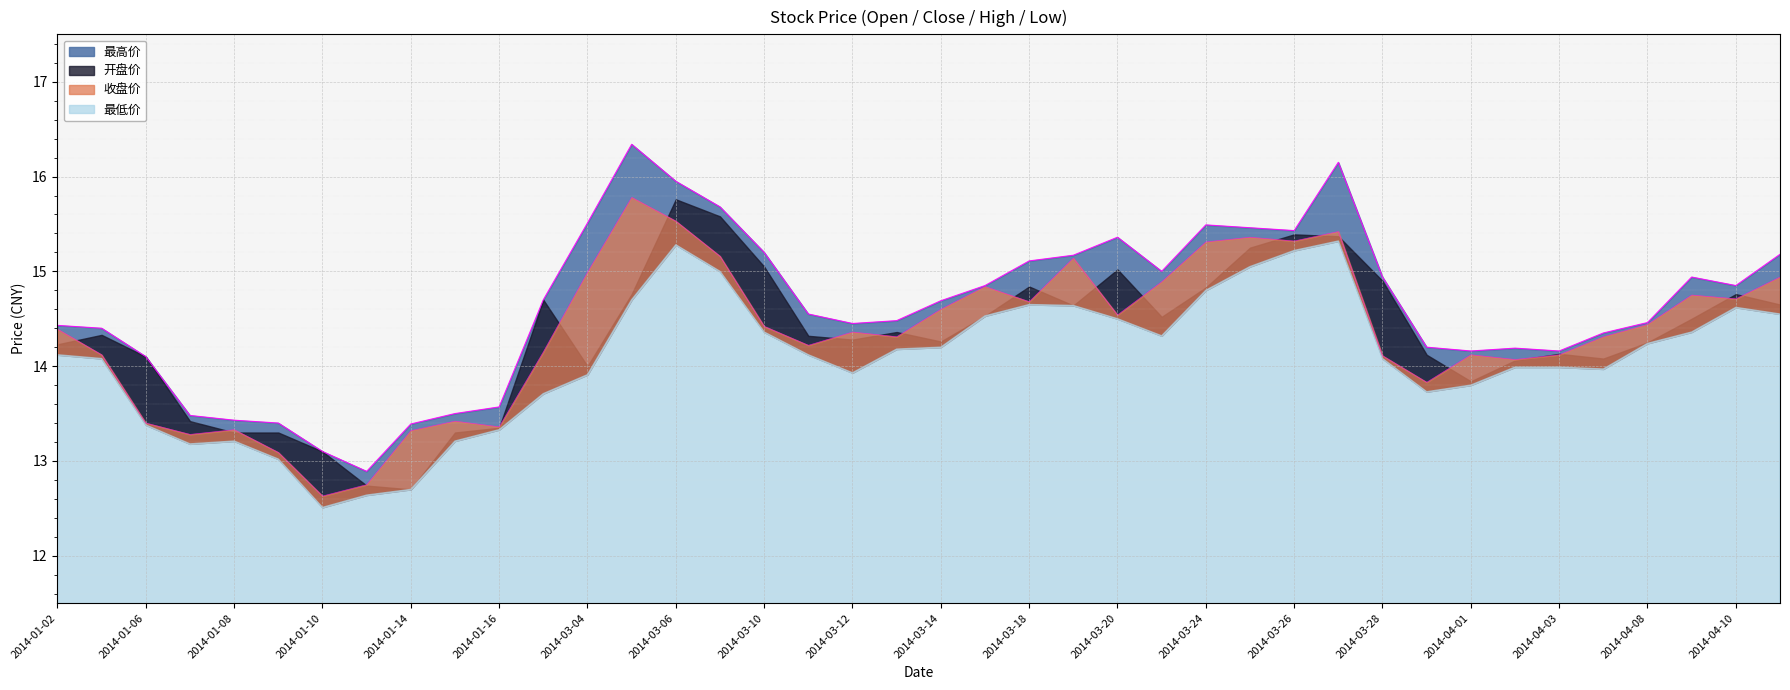

What is the sum of the 收盘价 values at 2014-03-04 and 2014-03-07?

30.1